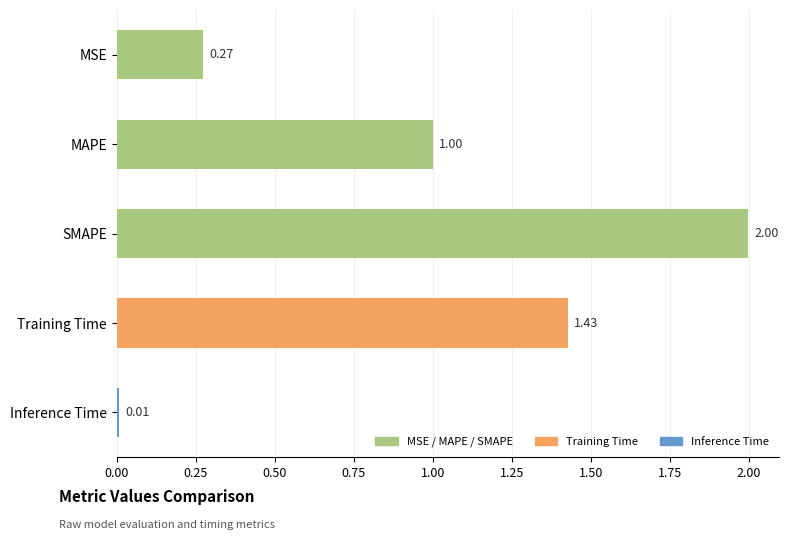

Rank the categories by value from lowest to highest.

Inference Time, MSE, MAPE, Training Time, SMAPE